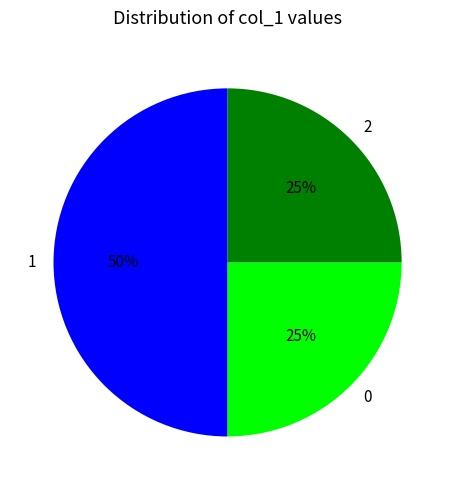

Does 2 account for over 50% of the chart?

No